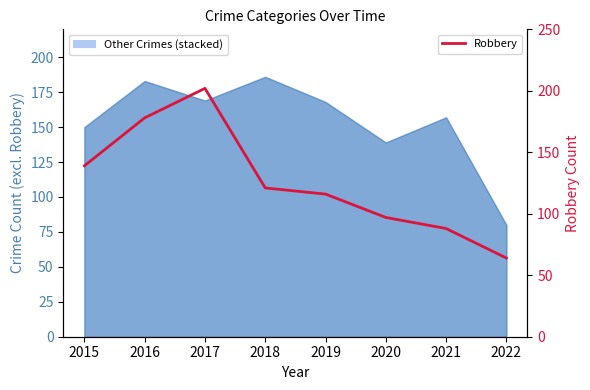

Count the number of values greater than 121.

3